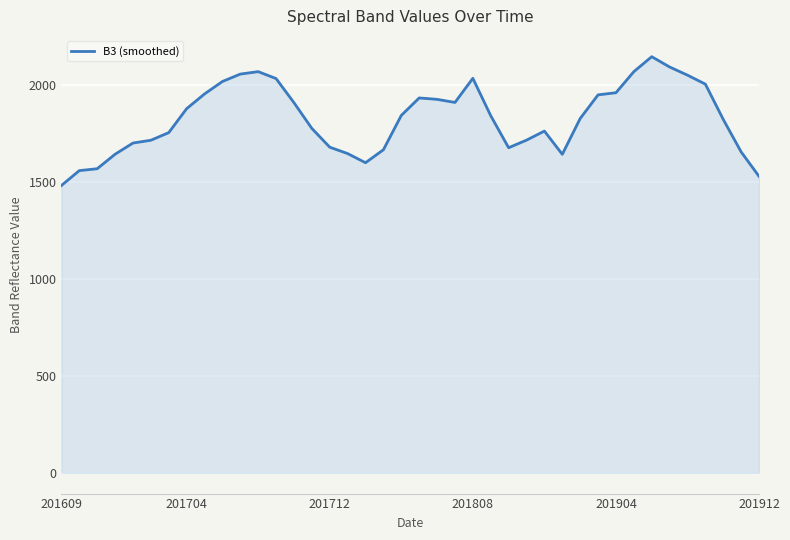

What is the sum of all values?

73170.4